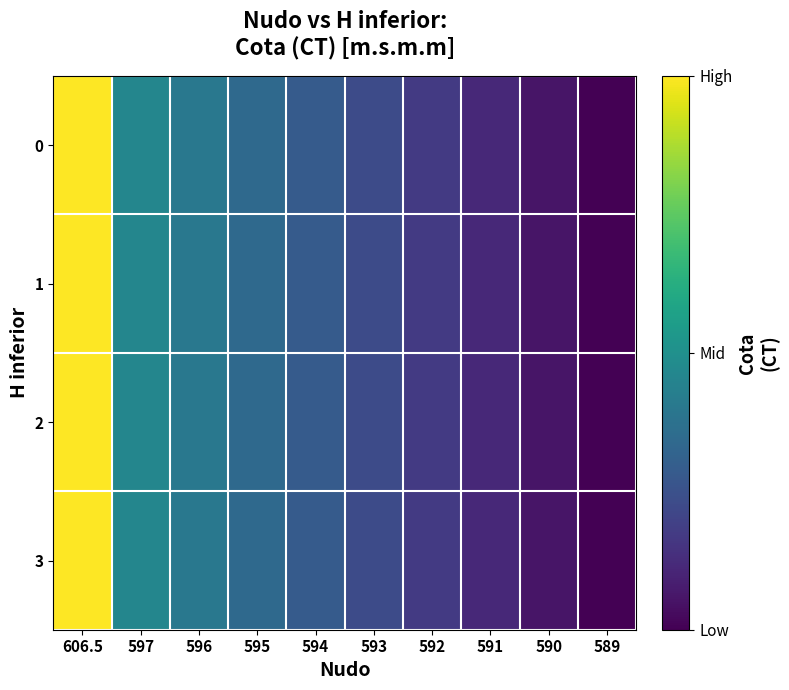

What is the total value across all series at 606.5?

4.0